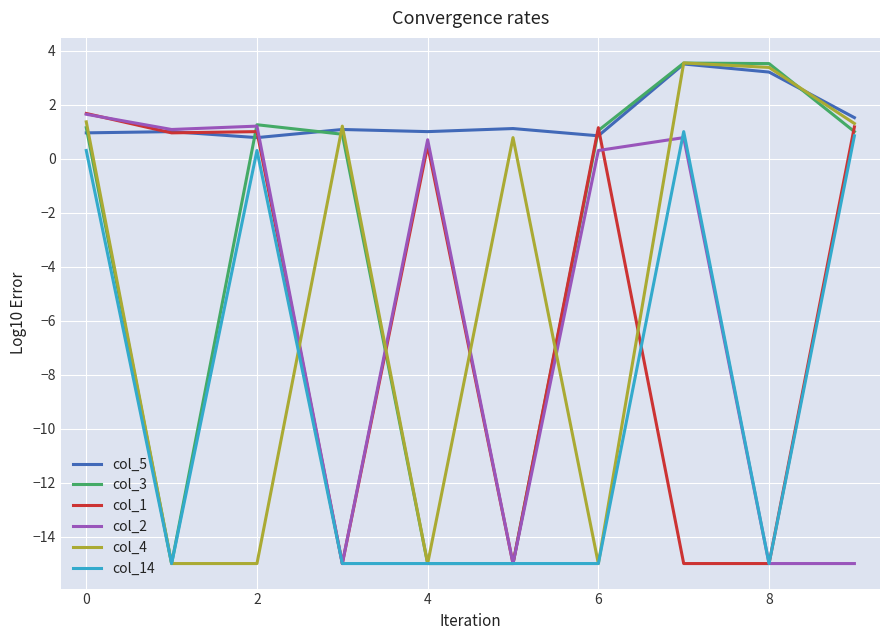

How many values in col_14 are below zero?

6